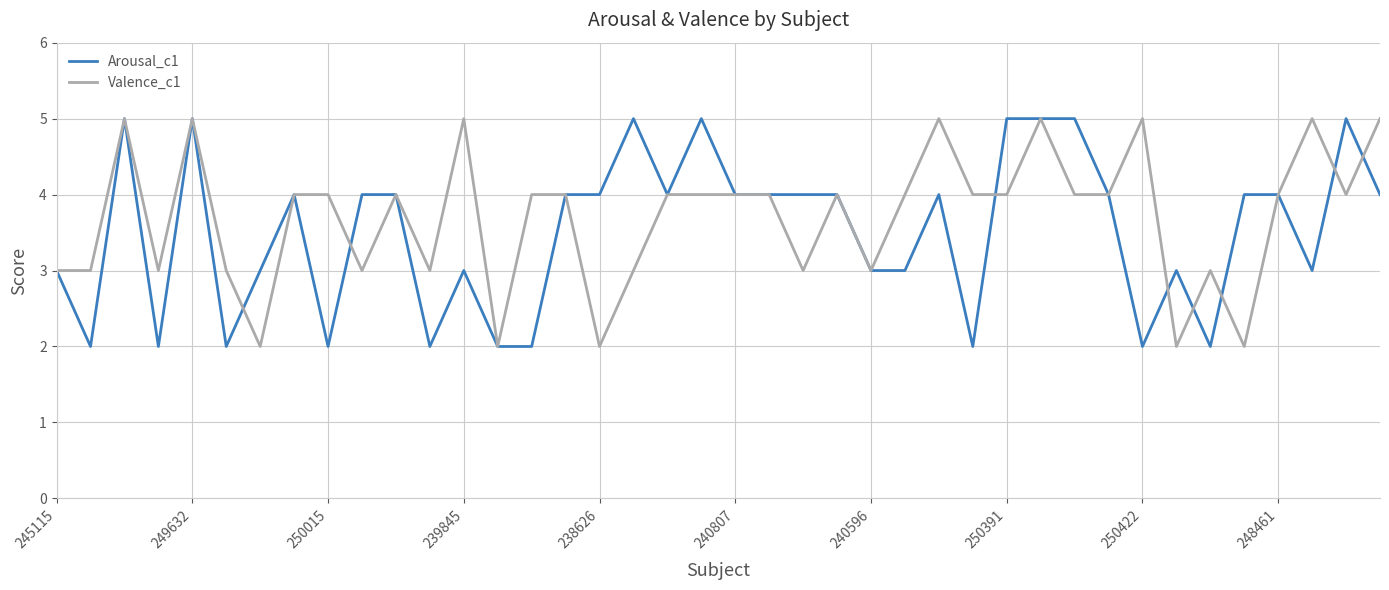

What is the highest value of the Valence_c1 series?

5